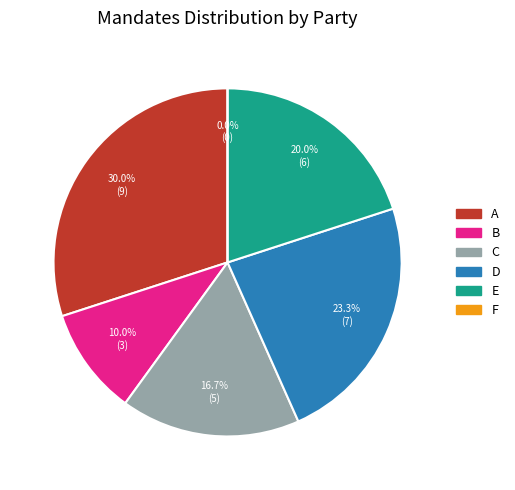

What is the smallest slice in the pie chart?

F